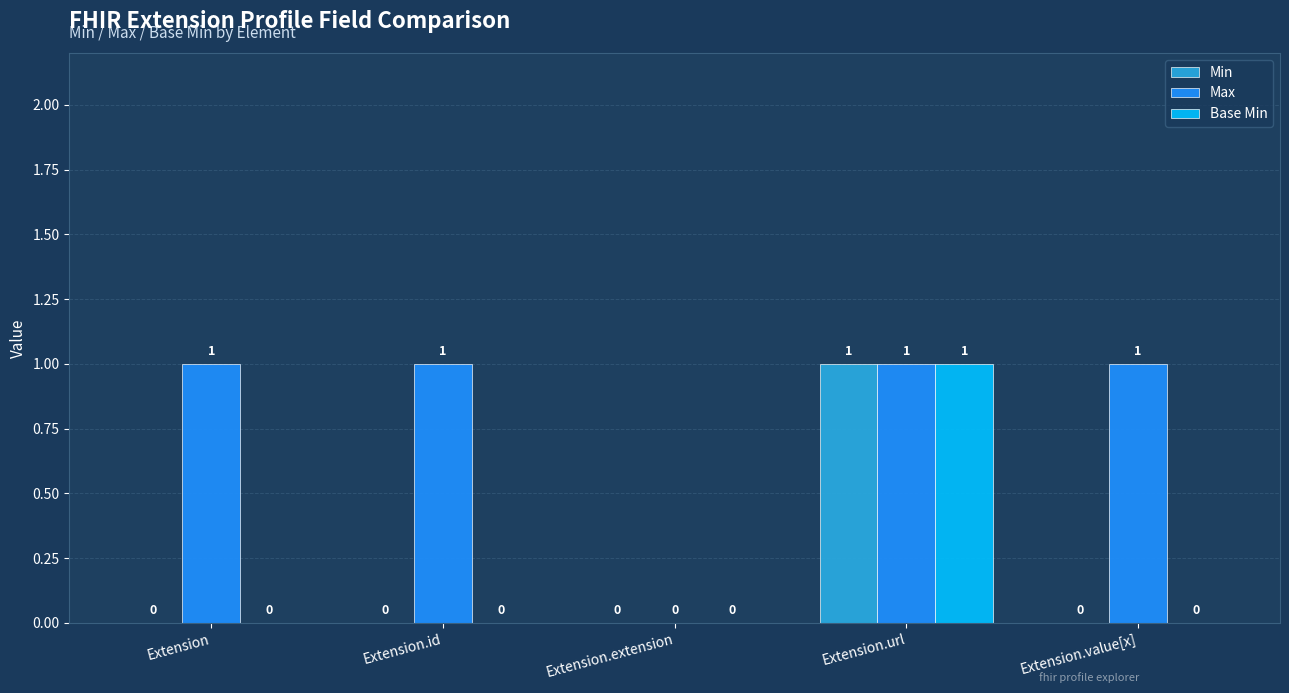

True or false: Max has a value of 1 at Extension.

True